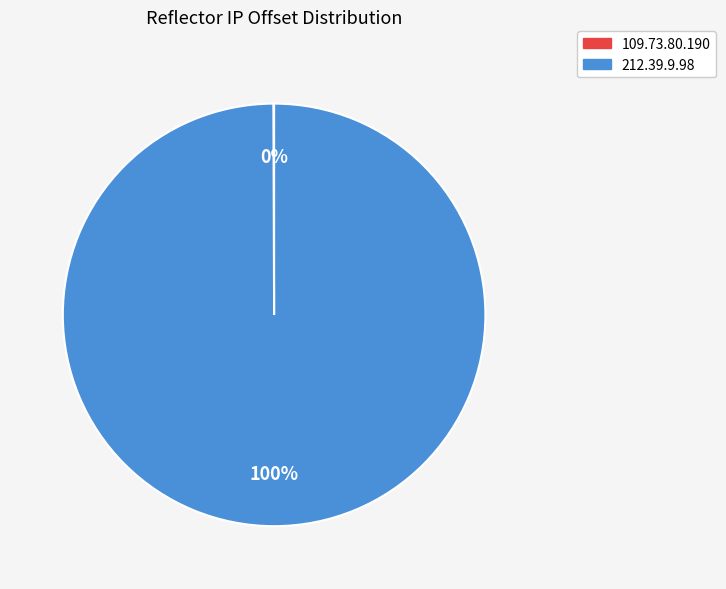

Which slice represents more than half of the pie?

212.39.9.98